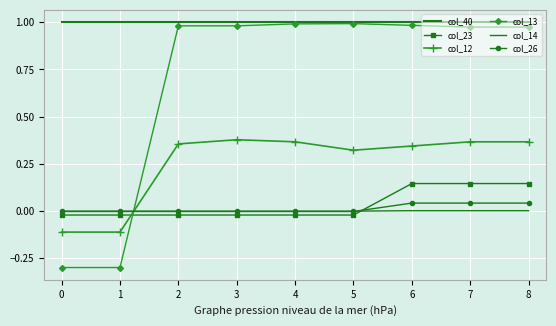

True or false: col_14 has a value of 0.0 at 7.

True